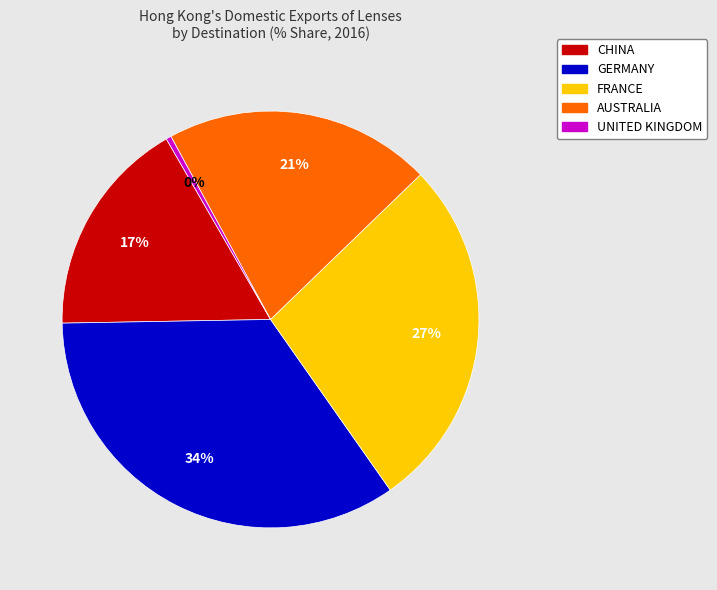

Approximately how many times larger is the value at CHINA compared to AUSTRALIA?

0.8